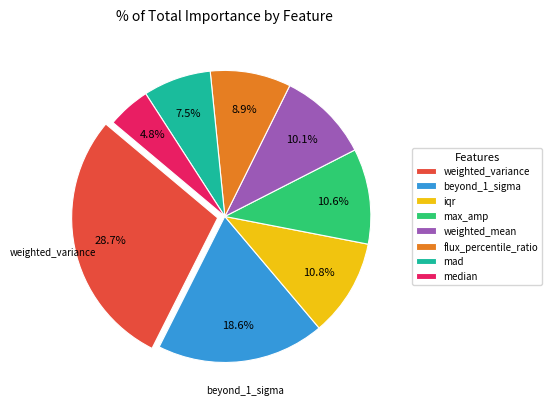

How much of the chart is everything except weighted_variance?

71.3%